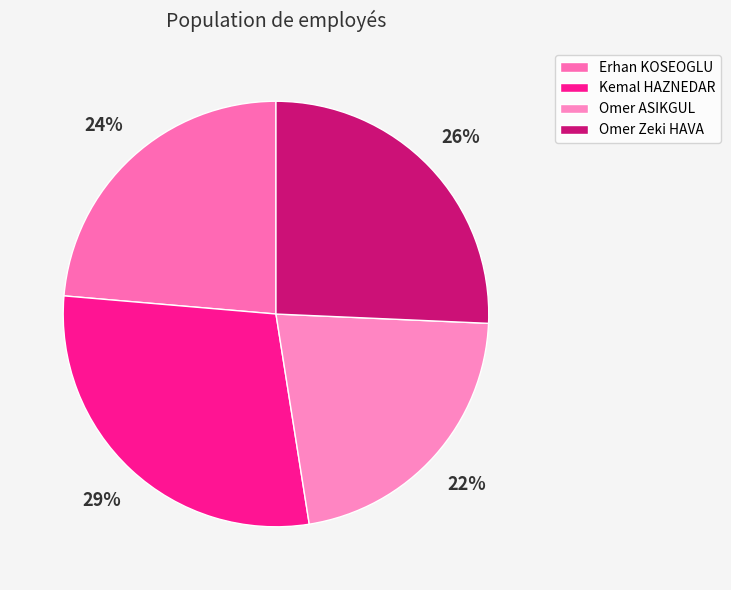

To the nearest percent, what portion does Omer ASIKGUL represent?

22%